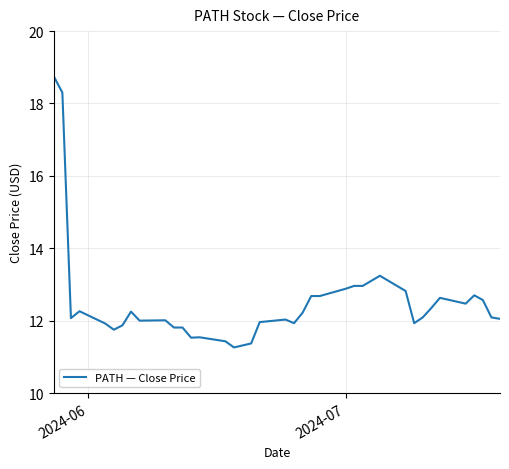

What is the smallest value displayed?

11.3